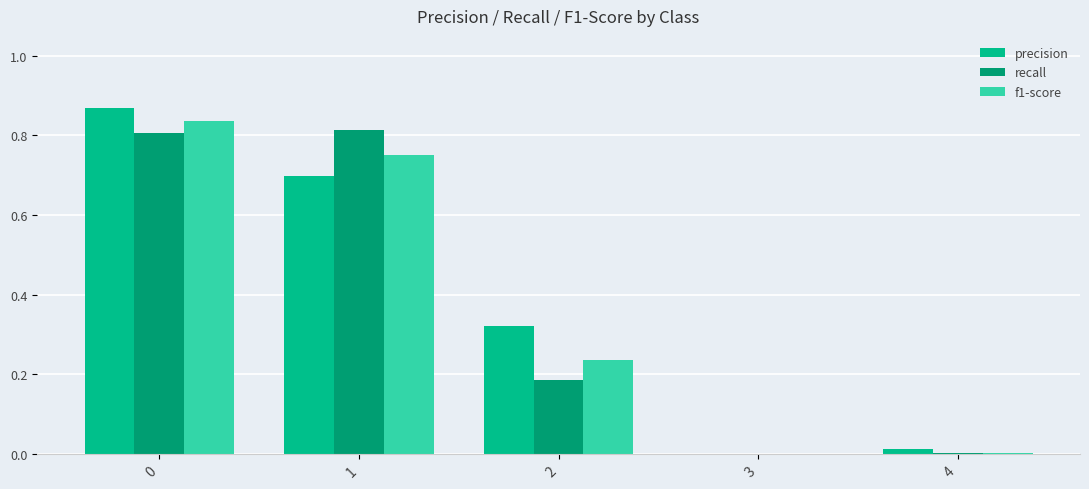

What is the average value of the f1-score series?

0.4